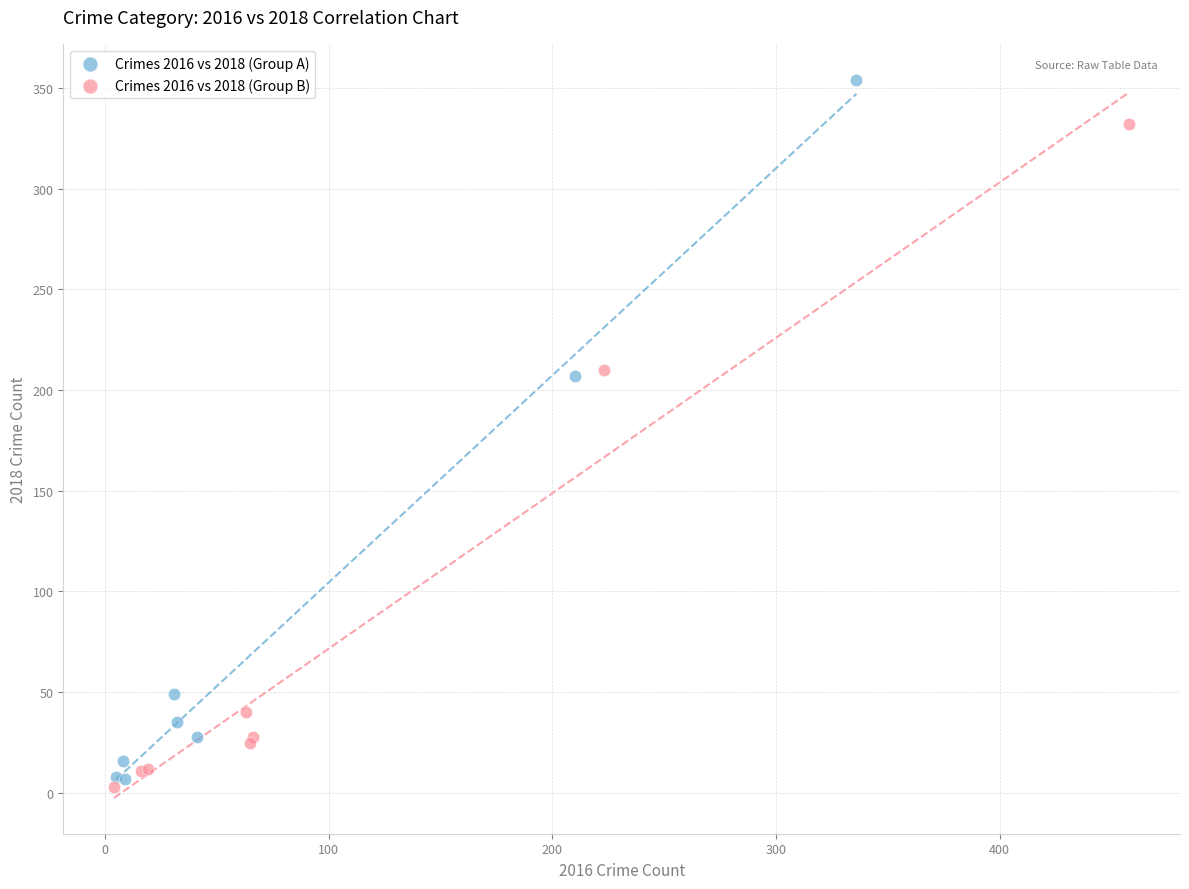

Which series reaches the maximum Y coordinate?

Crimes 2016 vs 2018 (Group A)